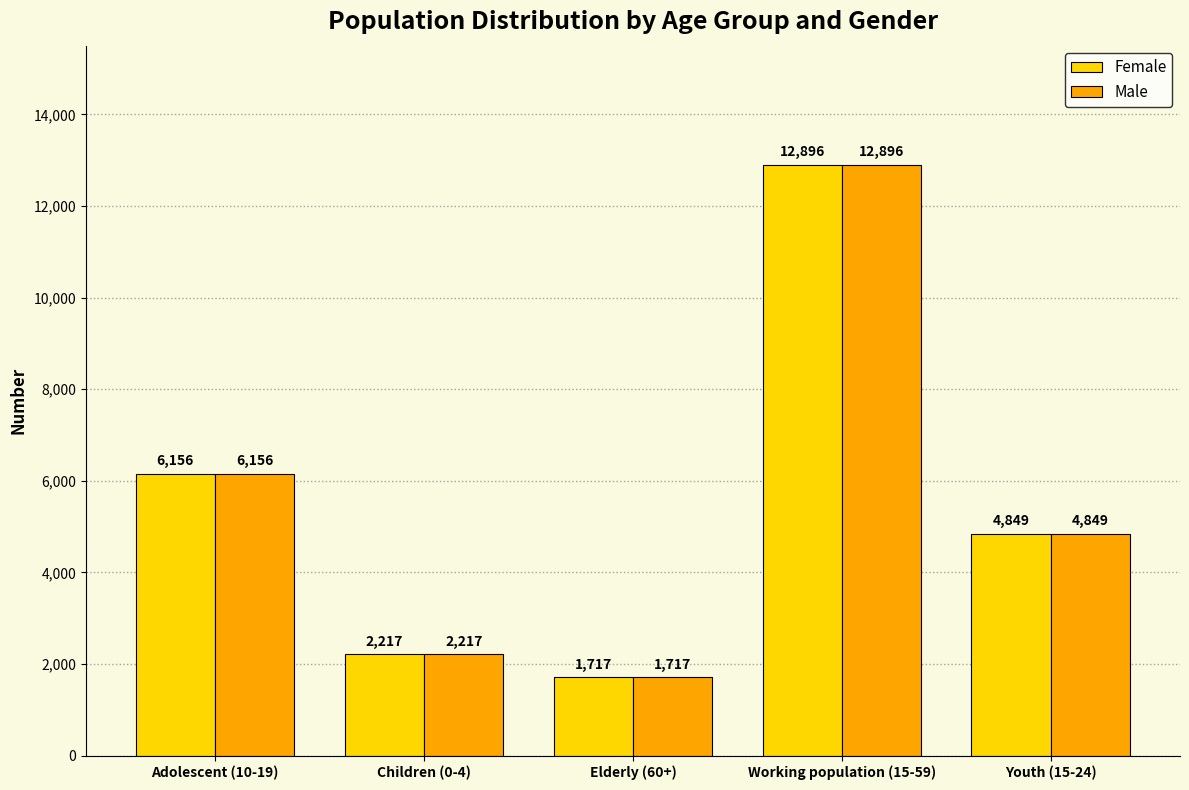

What position from the left is Elderly (60+)?

3